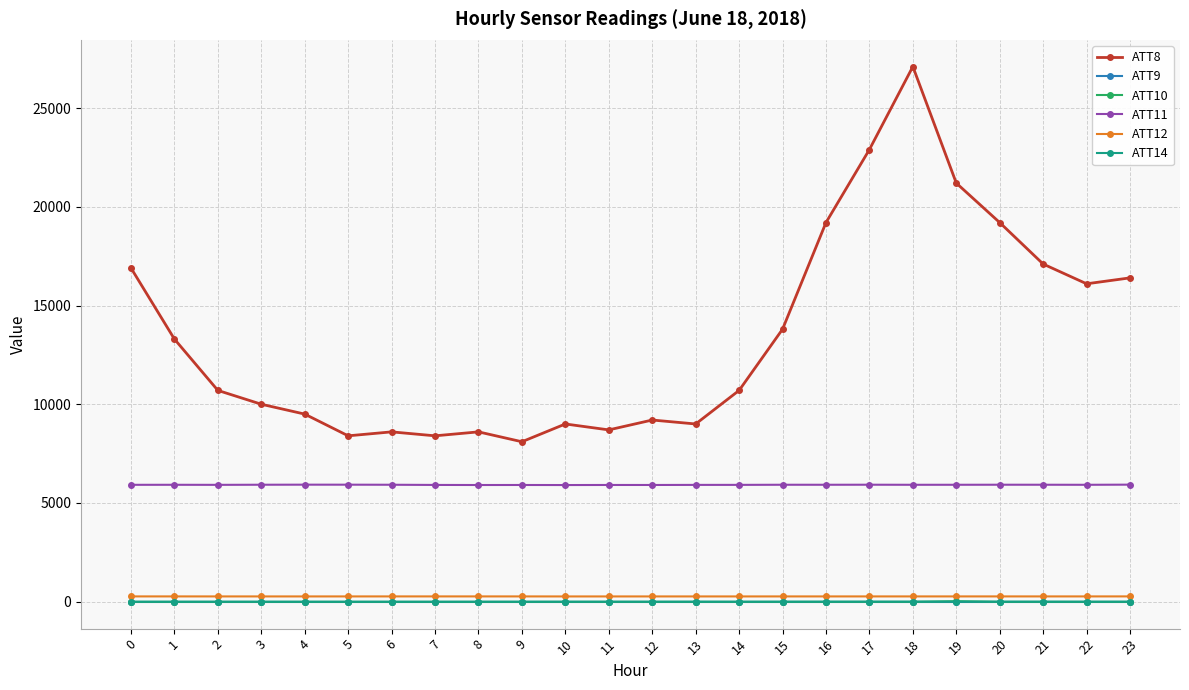

What is the value of the ATT12 point at the 24th from the left?

266.9